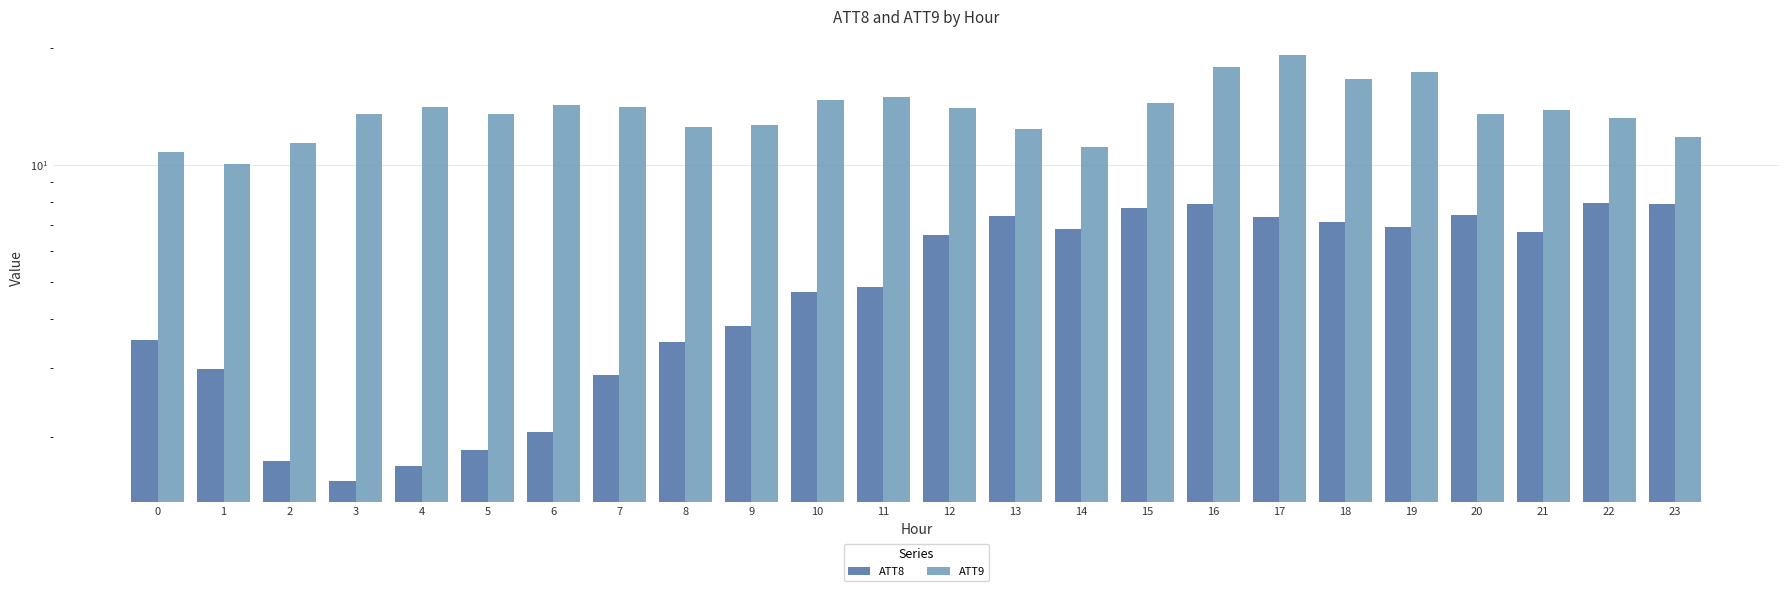

Does the chart contain any negative values?

No